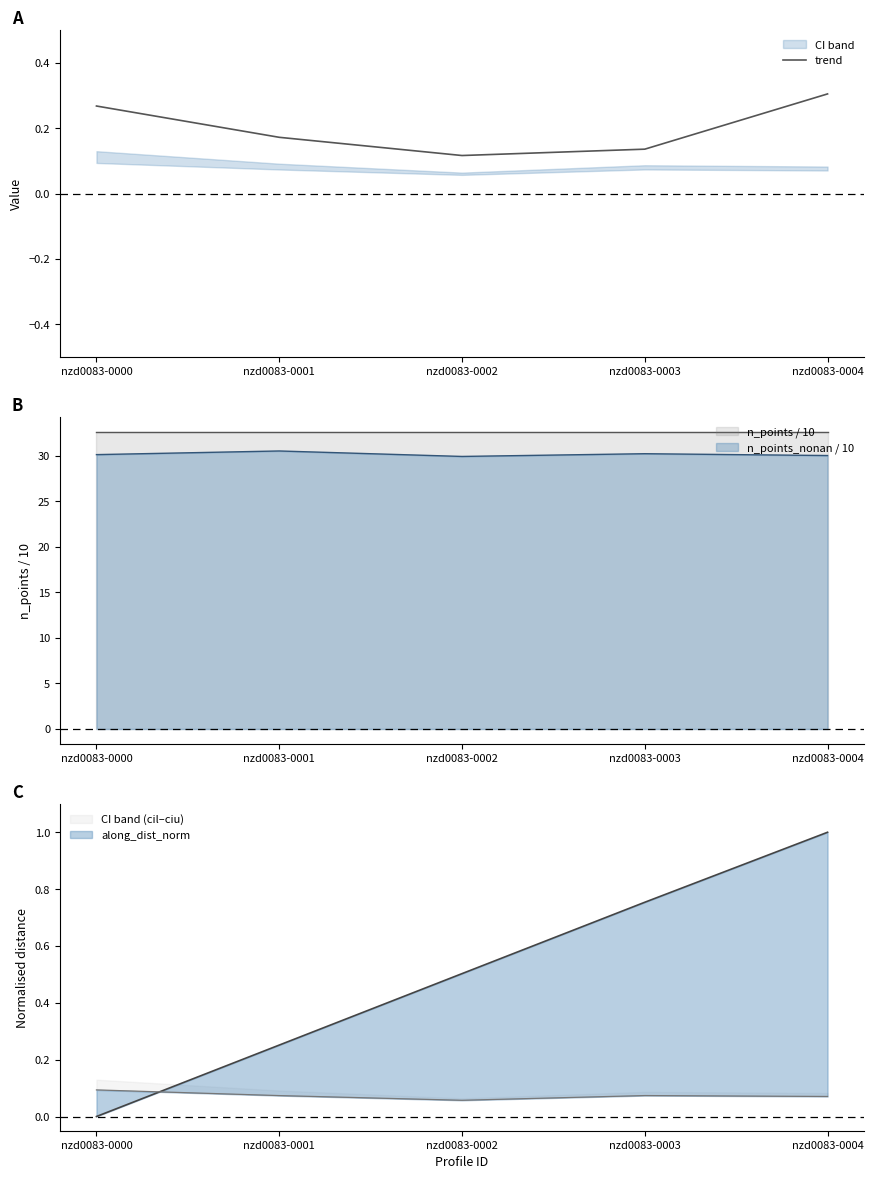

What is the value of the 3rd point from the left?

0.1